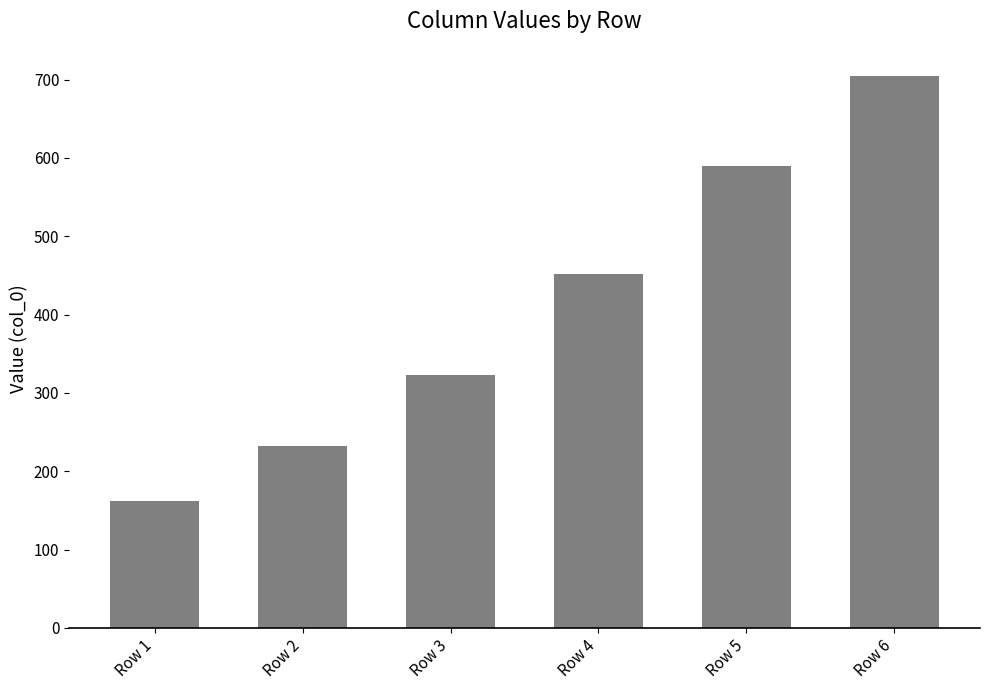

Approximately how many times larger is the value at Row 1 compared to Row 3?

0.5